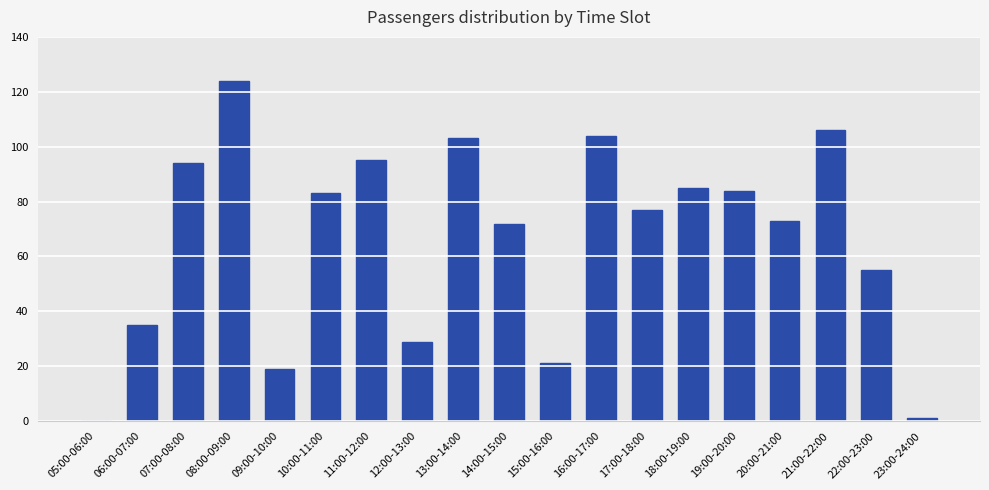

Between 19:00-20:00 and 05:00-06:00, which is larger?

19:00-20:00